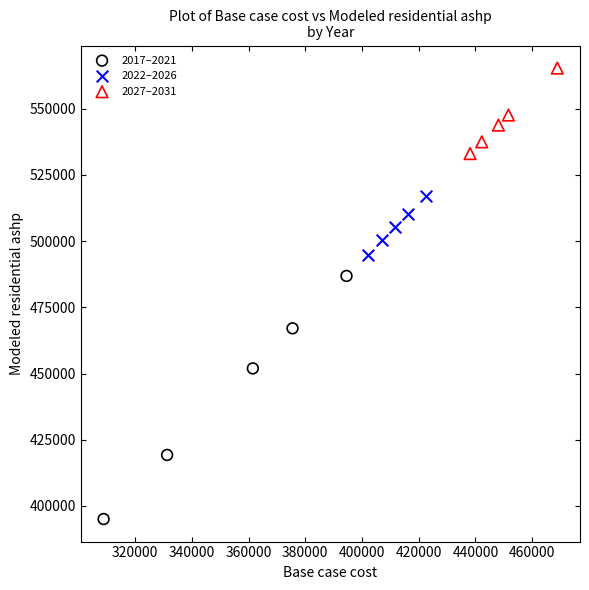

Which series contains the lowest Y value?

2017–2021